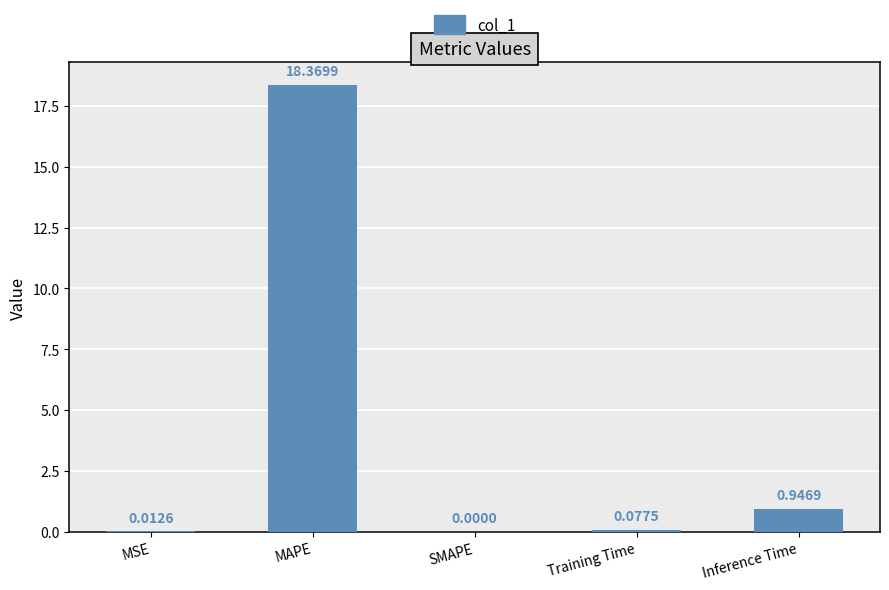

What is the change in value from MSE to Training Time?

+0.1